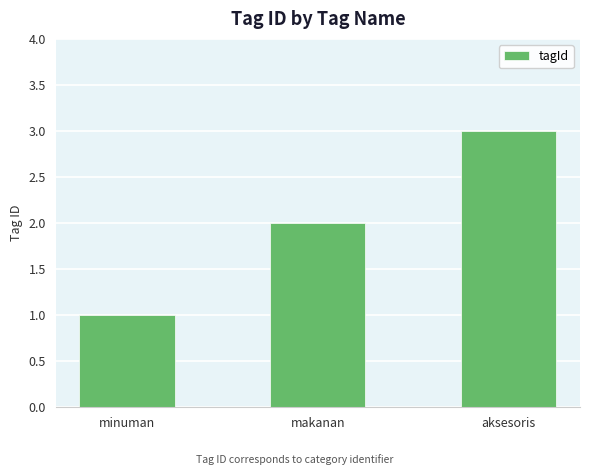

Is it true that the value at makanan is 1?

False